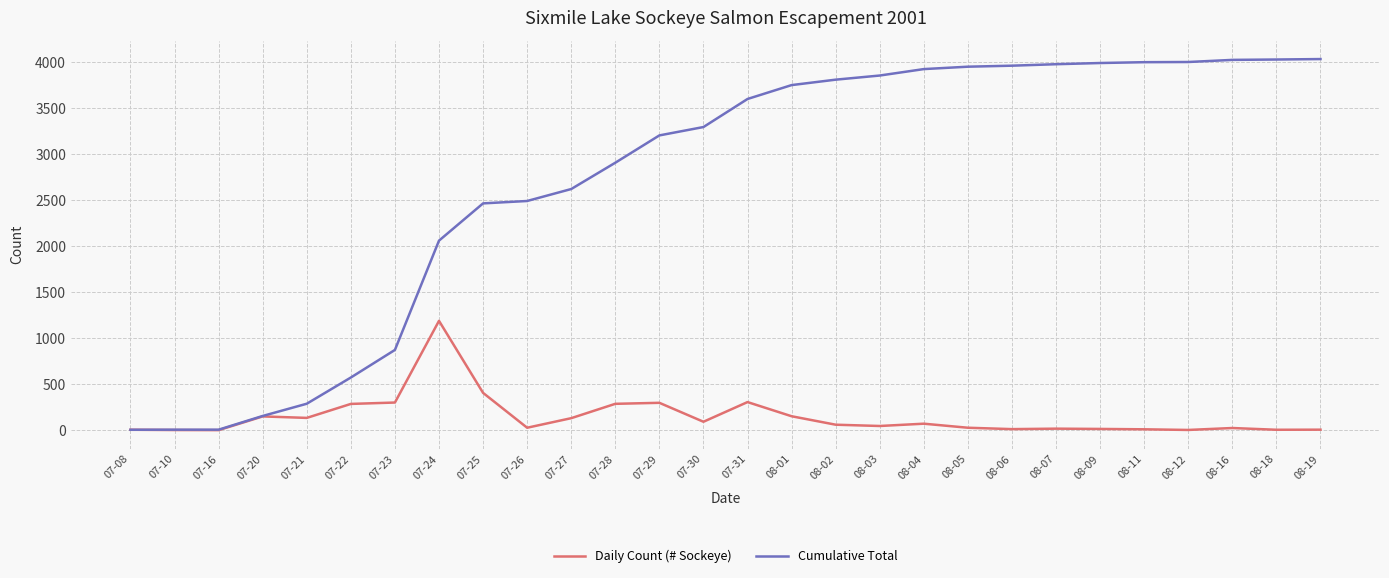

At how many categories does at least one series exceed 789?

22